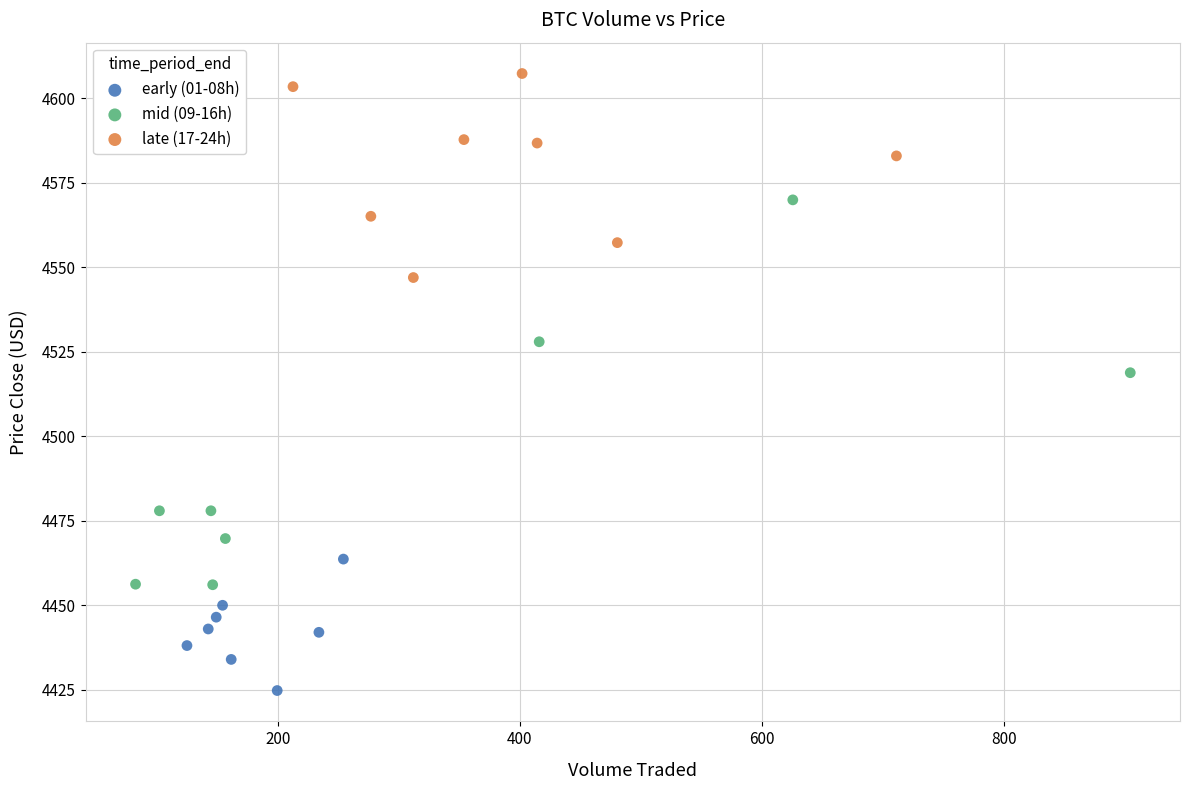

Which series contains the lowest Y value?

early (01-08h)